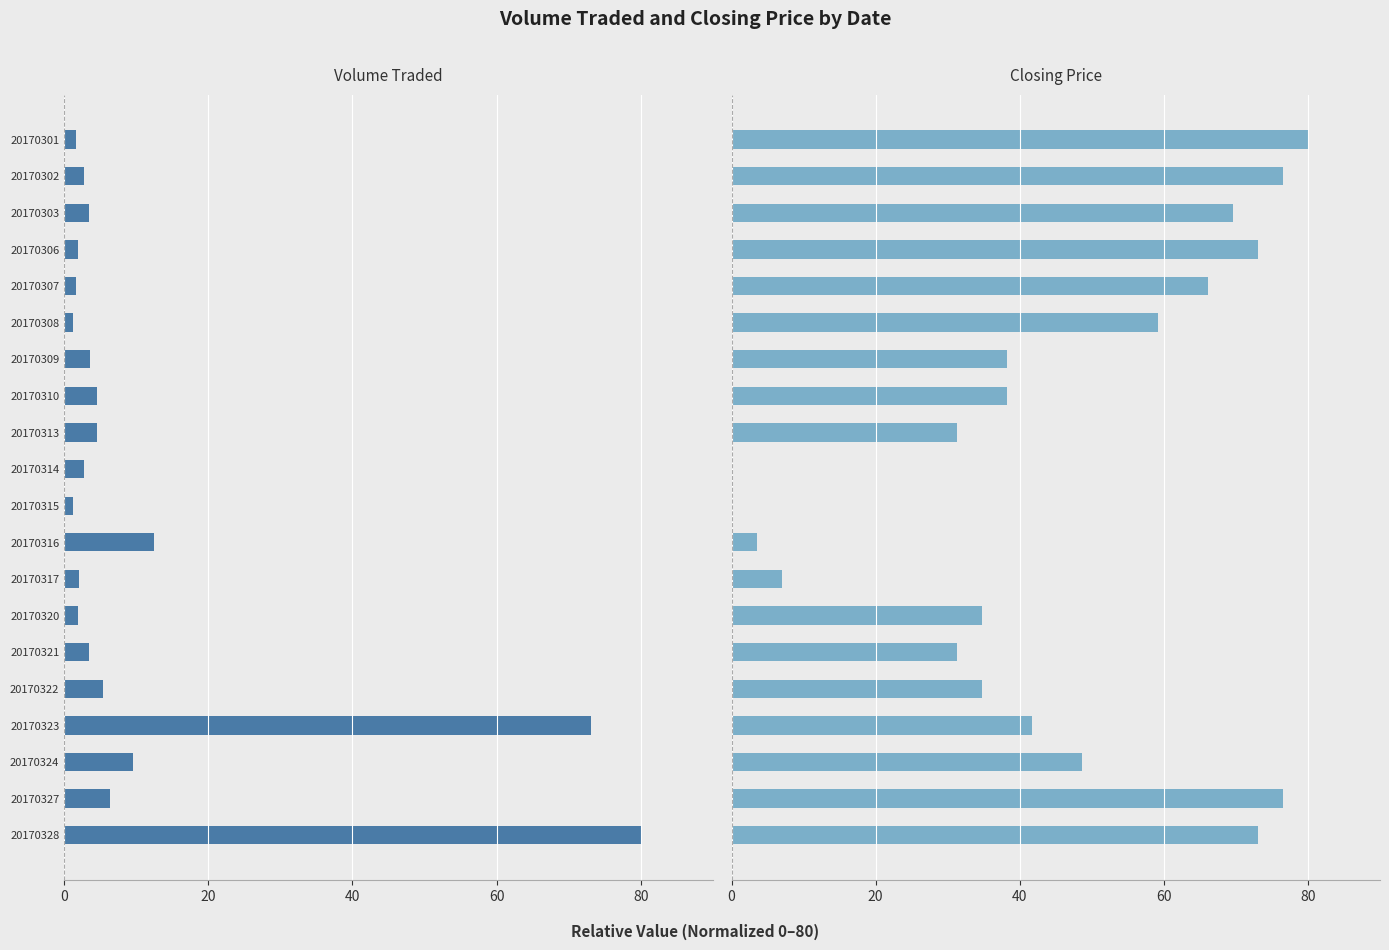

The value of Closing Price at 20170321 is 42.4. True or false?

False